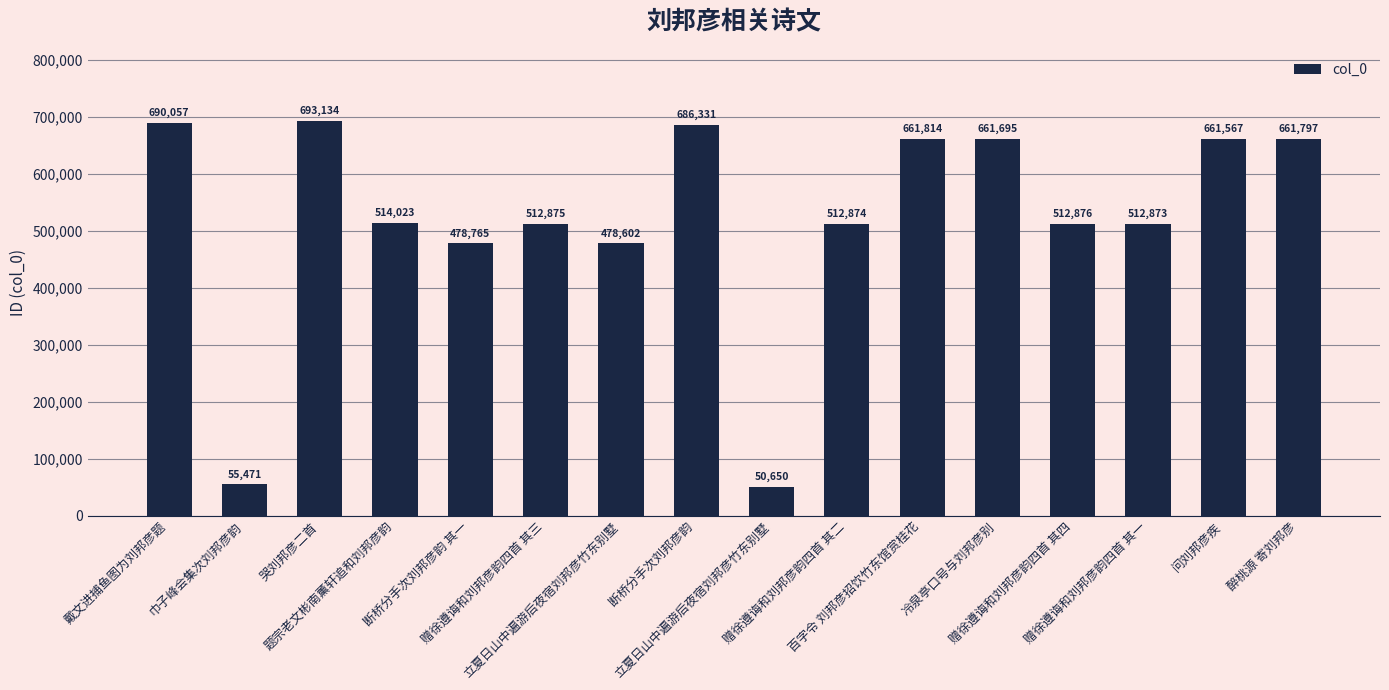

Reading left to right, transcribe all the data shown in this chart.

690057	55471	693134	514023	478765	512875	478602	686331	50650	512874	661814	661695	512876	512873	661567	661797